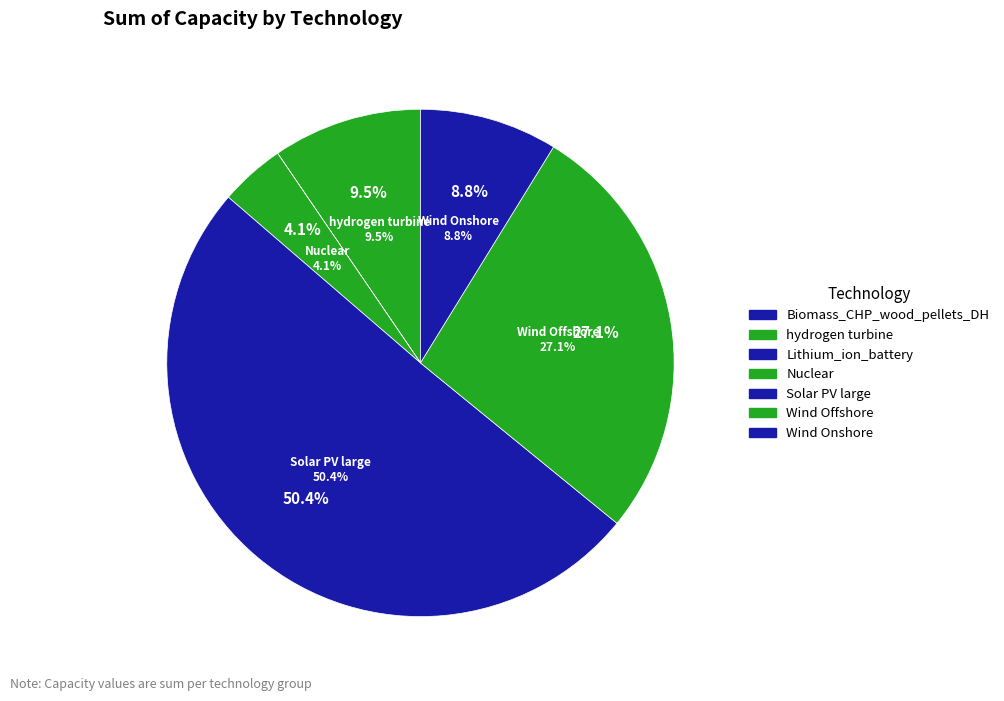

Is Solar PV large the majority of the pie?

Yes